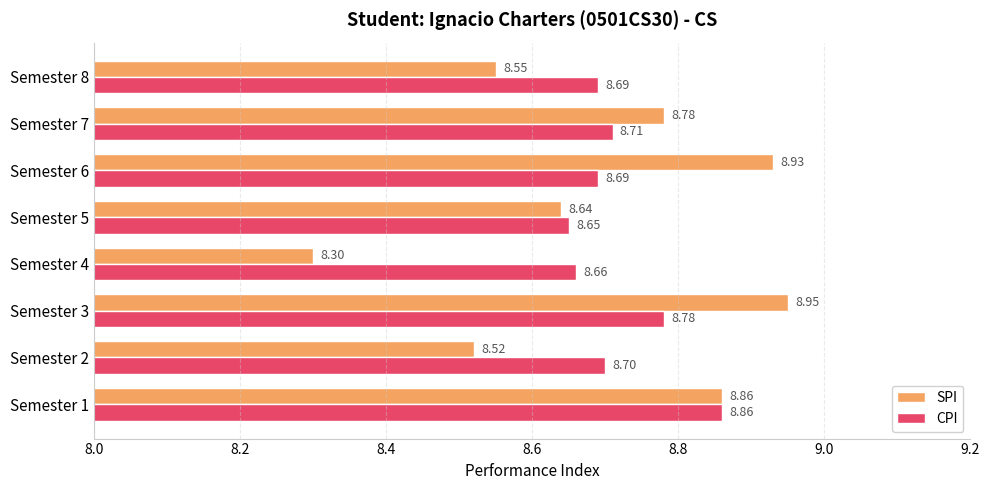

List the series in order of their overall mean, highest first.

CPI, SPI